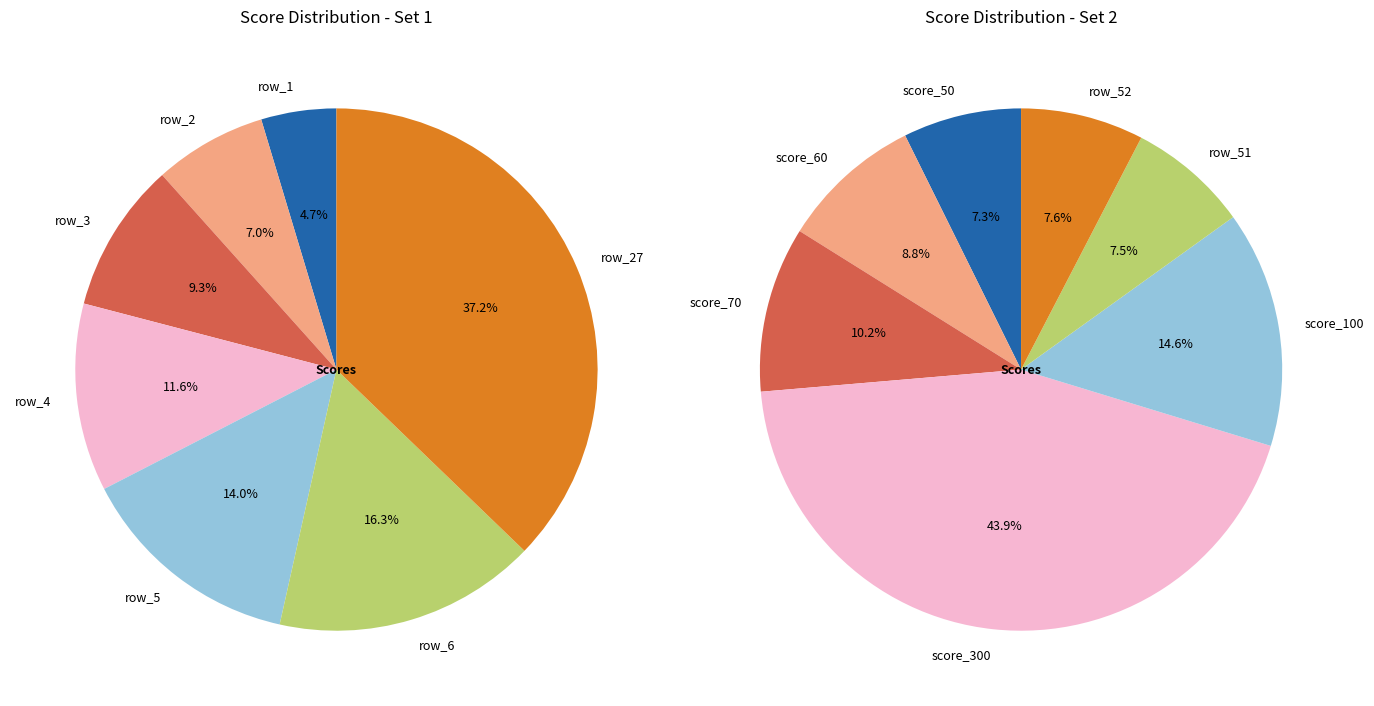

How many segments does this pie chart have?

7